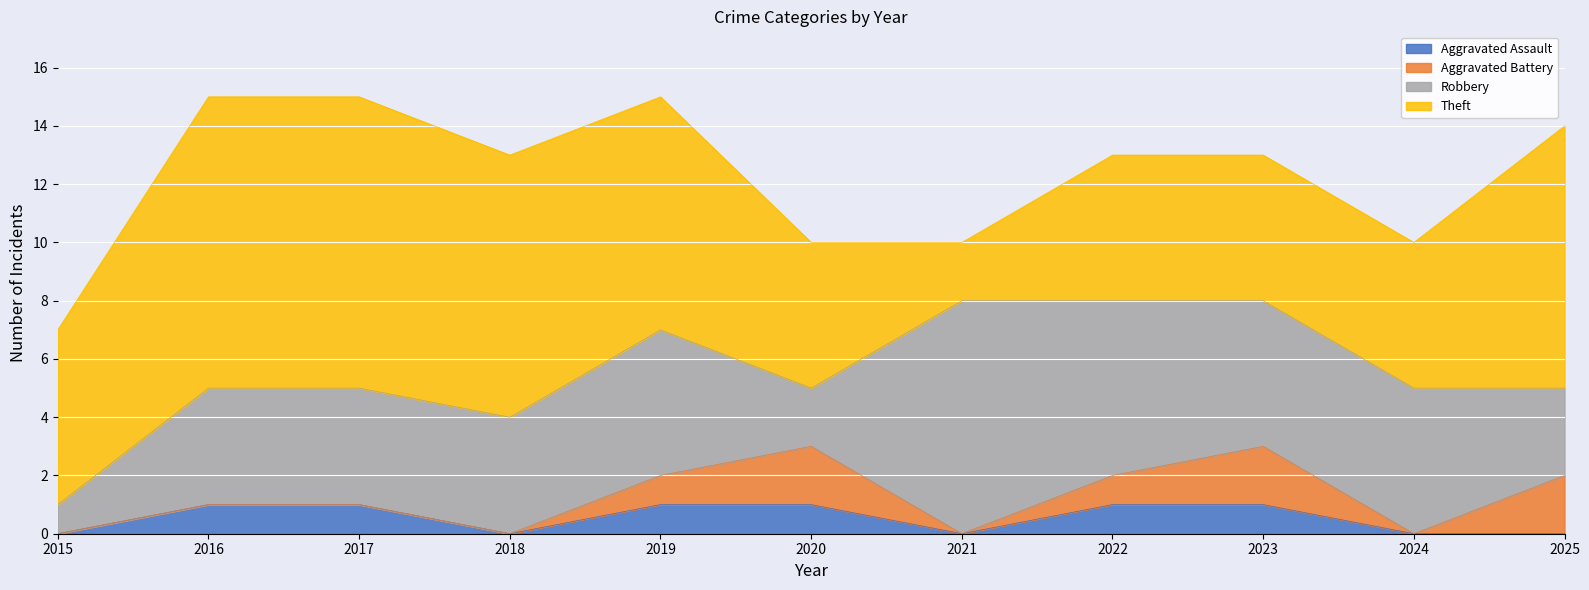

Is it true that Aggravated Battery equals 2 at 2025?

True